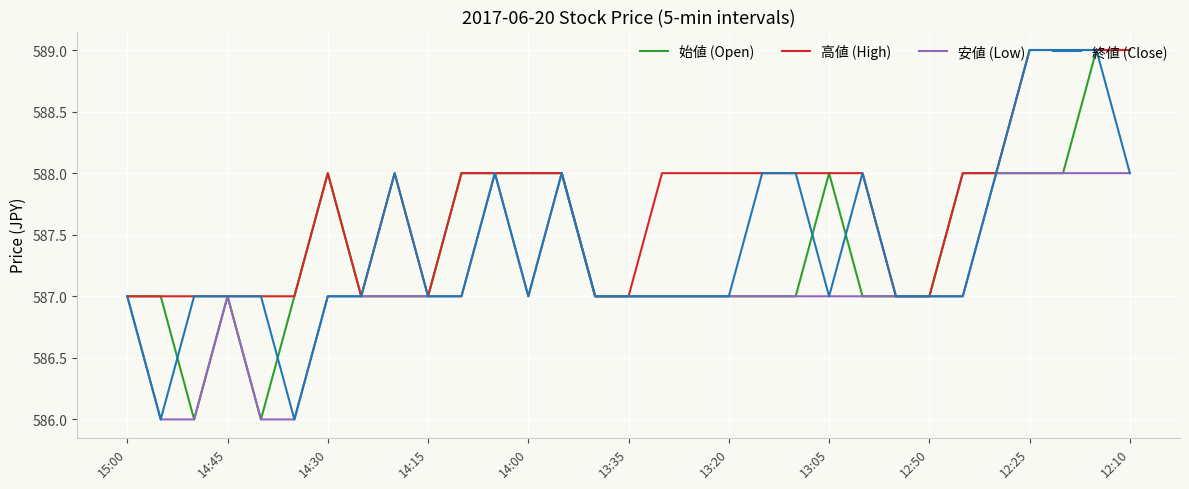

What is the smallest value displayed?

586